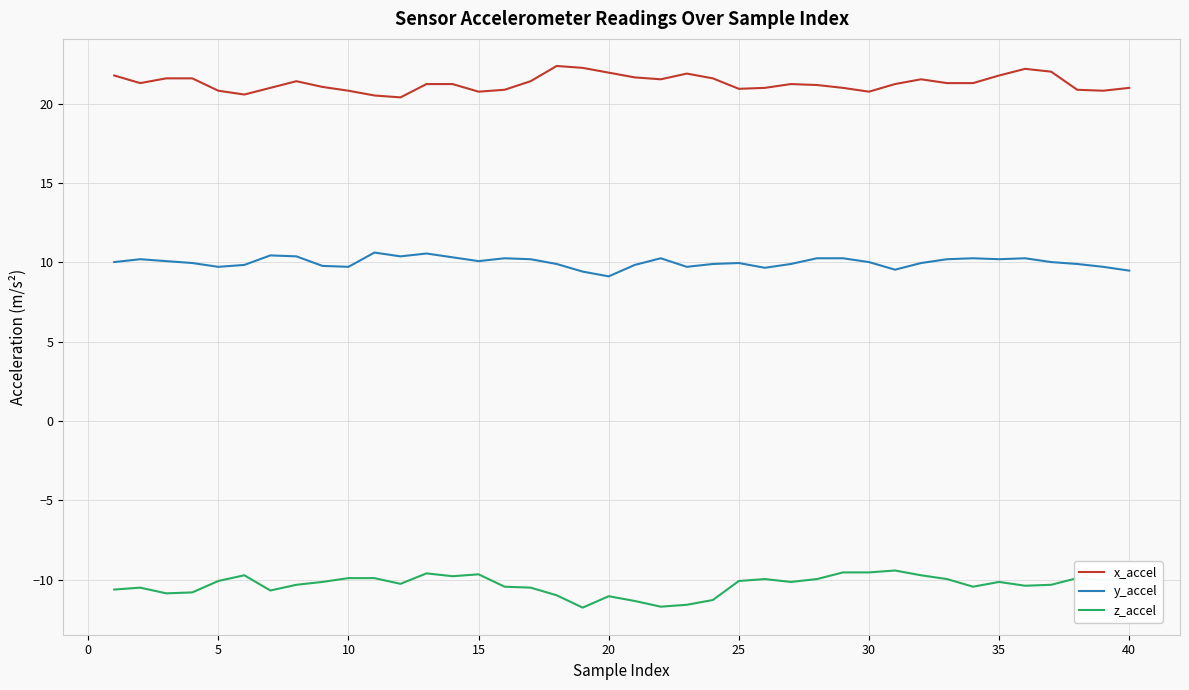

What is the difference between the maximum and minimum values in the z_accel series?

2.3